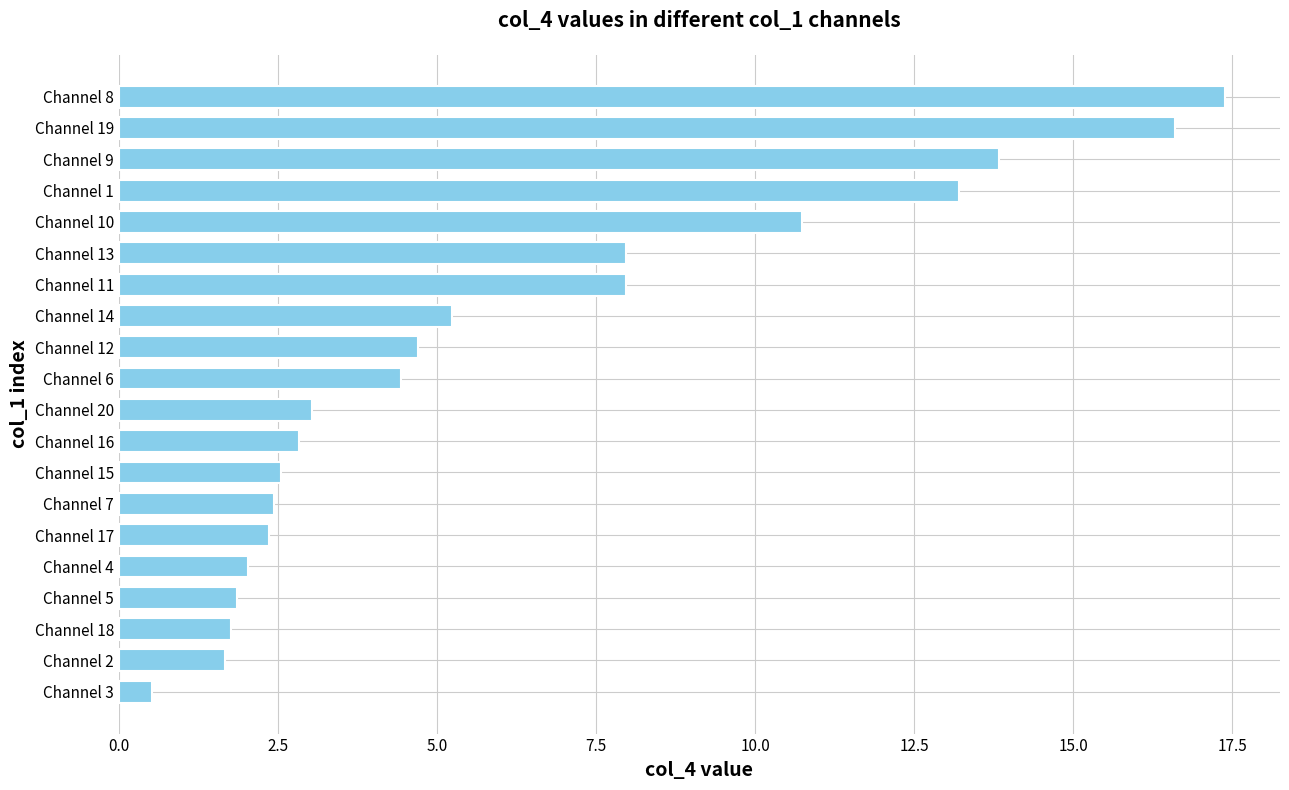

What is the change in value from Channel 17 to Channel 1?

+10.8